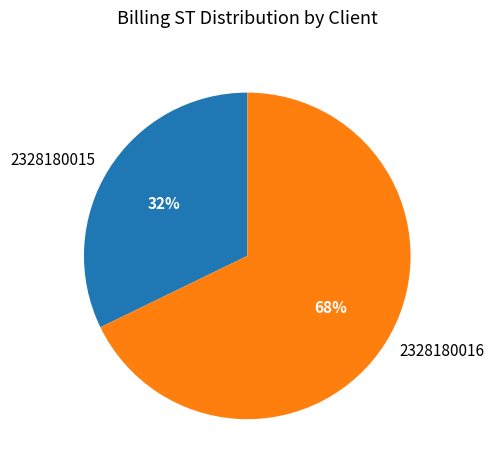

Combined, do 2328180016 and 2328180015 account for over 50%?

Yes